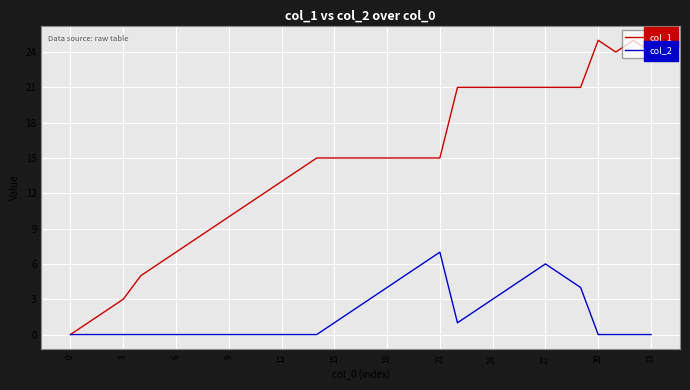

Which series has the largest range (max minus min)?

col_1